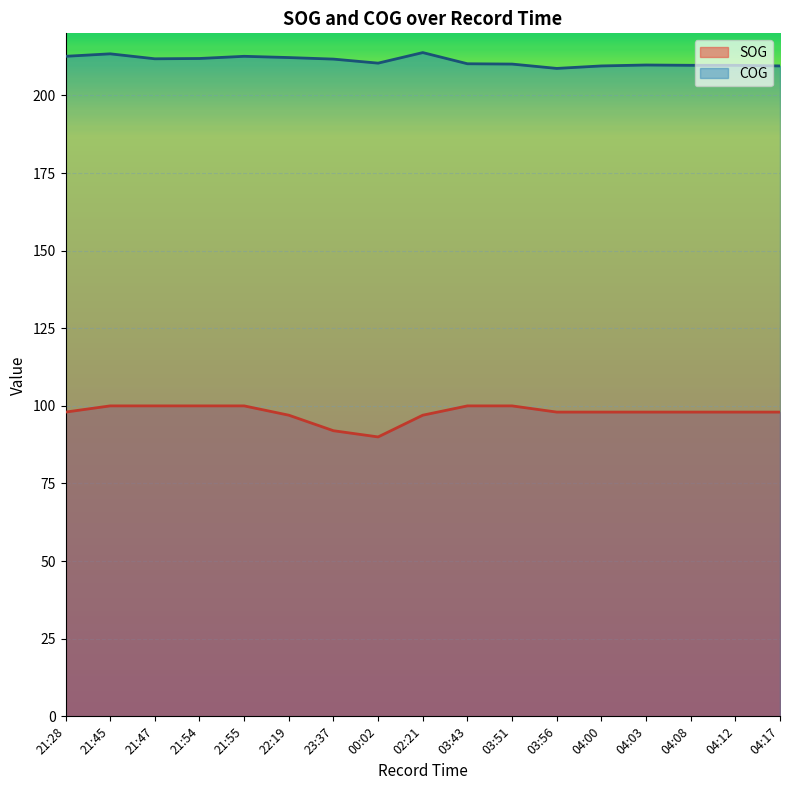

What is the average value of the SOG series?

97.8